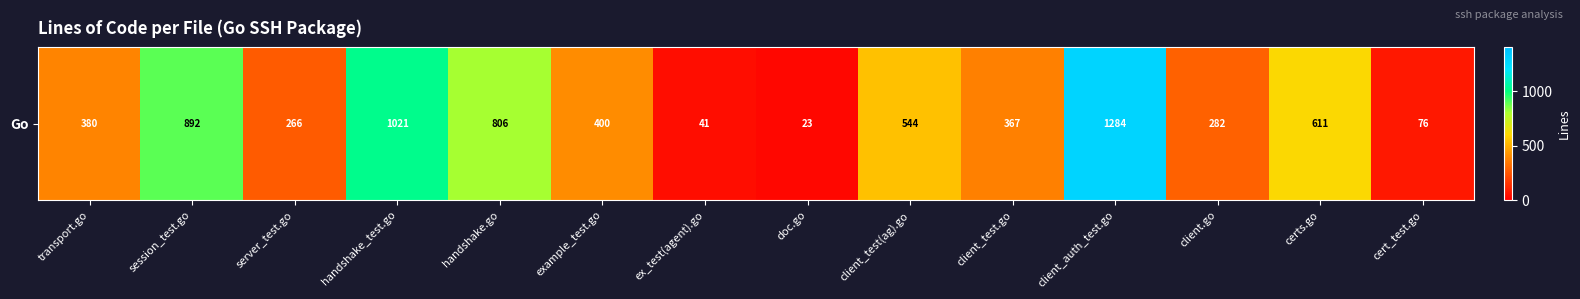

How many series are shown in this chart?

1